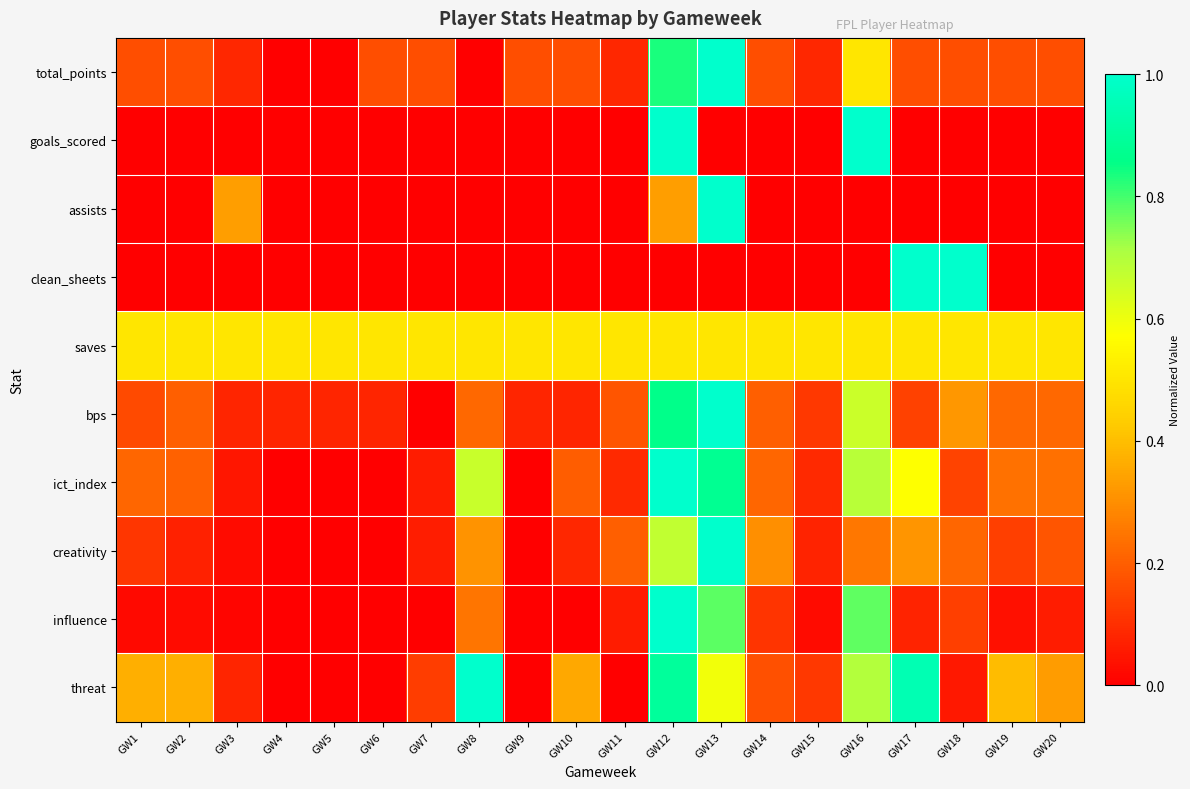

List the series in order of their peak value, highest first.

total_points, goals_scored, assists, clean_sheets, bps, ict_index, creativity, influence, threat, saves